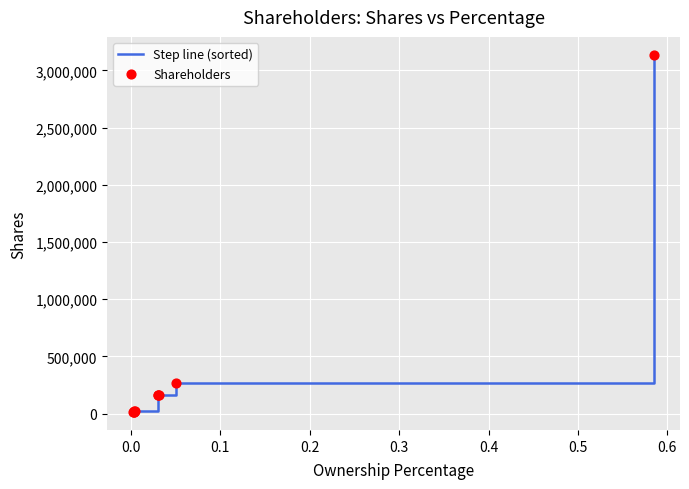

What is the difference between the maximum and minimum values?

3122274